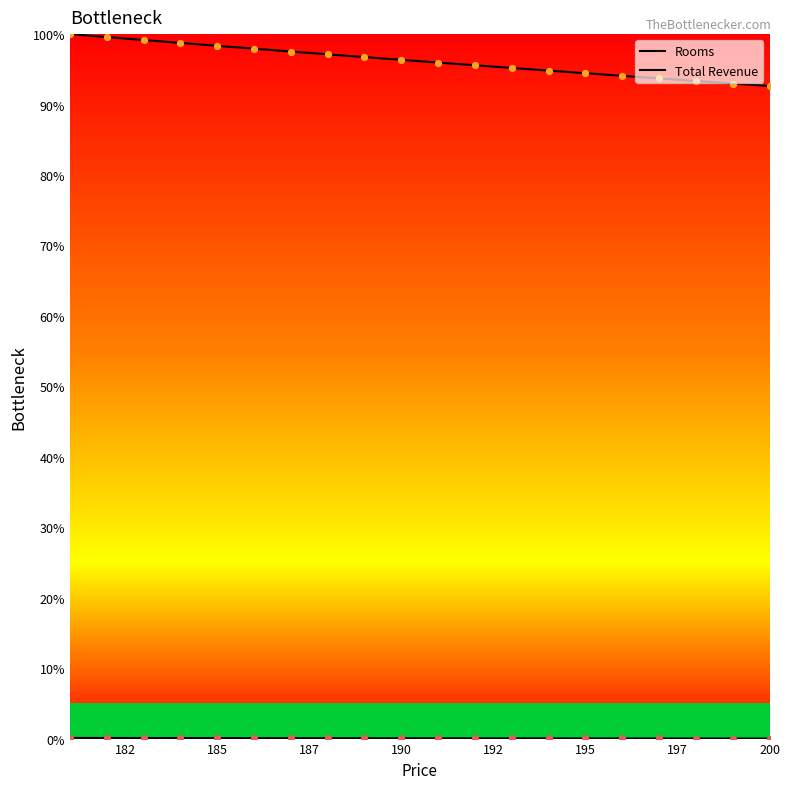

At how many categories does at least one series exceed 74?

20